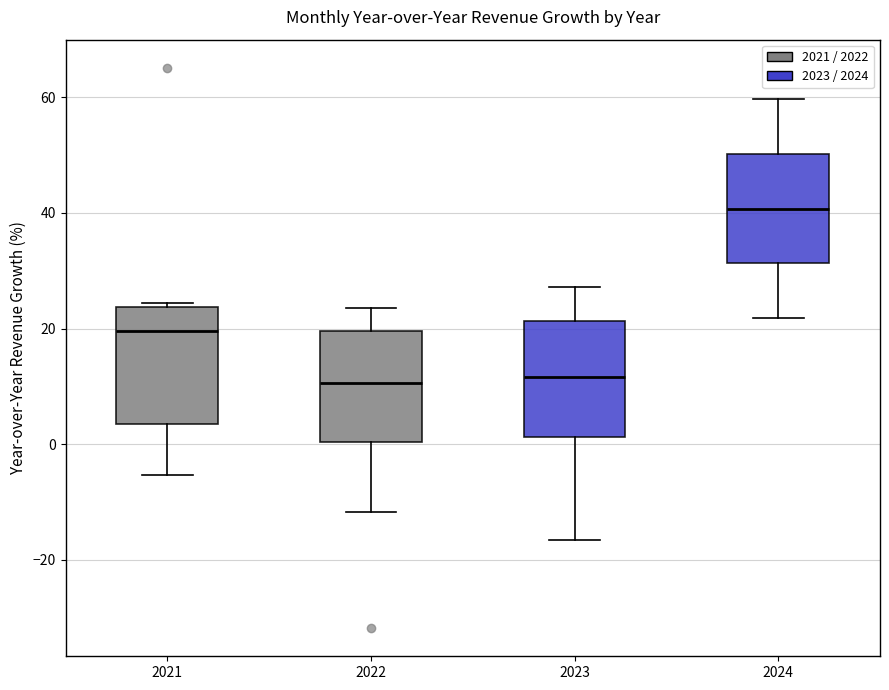

Reading left to right, transcribe this box plot: for each box, give where its median line is, the range the box spans, and where its two whiskers end, as read against the y-axis. The values are not printed on the chart, so give them approximately, as read against the axis.

2021: median 20, box 4 to 24, whiskers -6 to 24 (just above the box's upper edge)
2022: median 10, box 0 to 20, whiskers -12 to 24
2023: median 12, box 2 to 22, whiskers -16 to 28
2024: median 40, box 32 to 50, whiskers 22 to 60